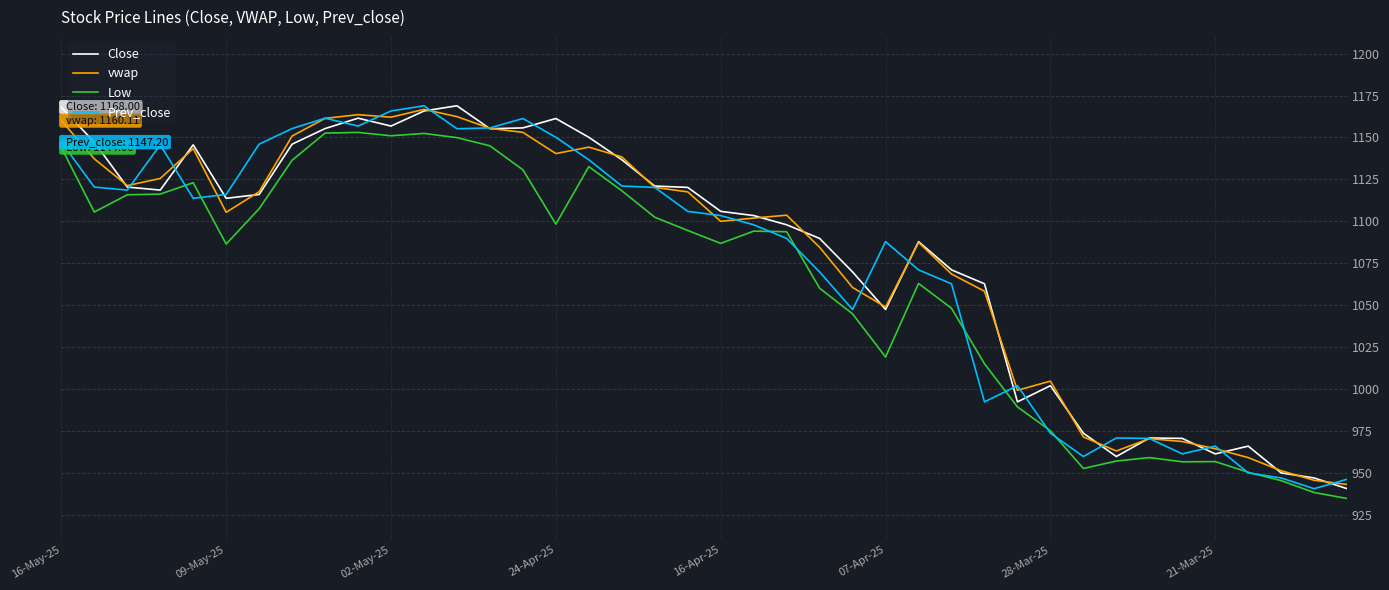

What is the smallest value displayed?

934.6